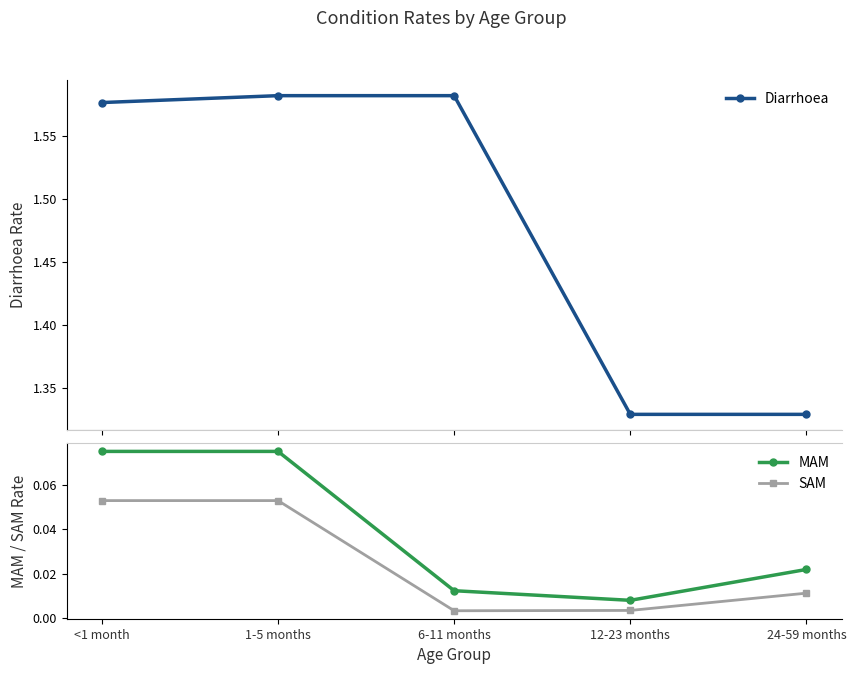

Does the chart have visible grid lines?

No